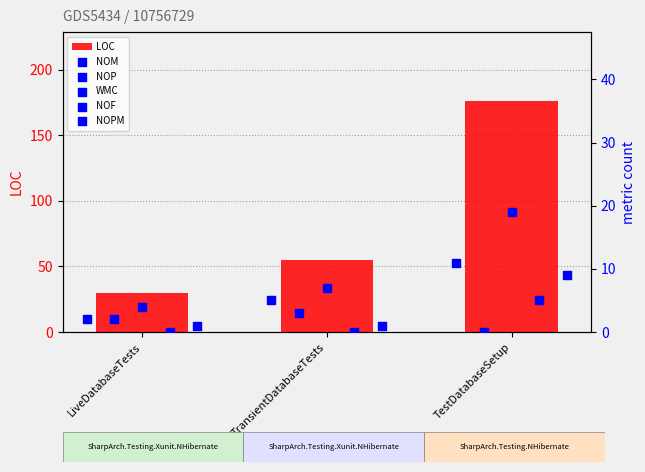

What are all the series names shown in the legend?

LOC, NOM, NOP, WMC, NOF, NOPM